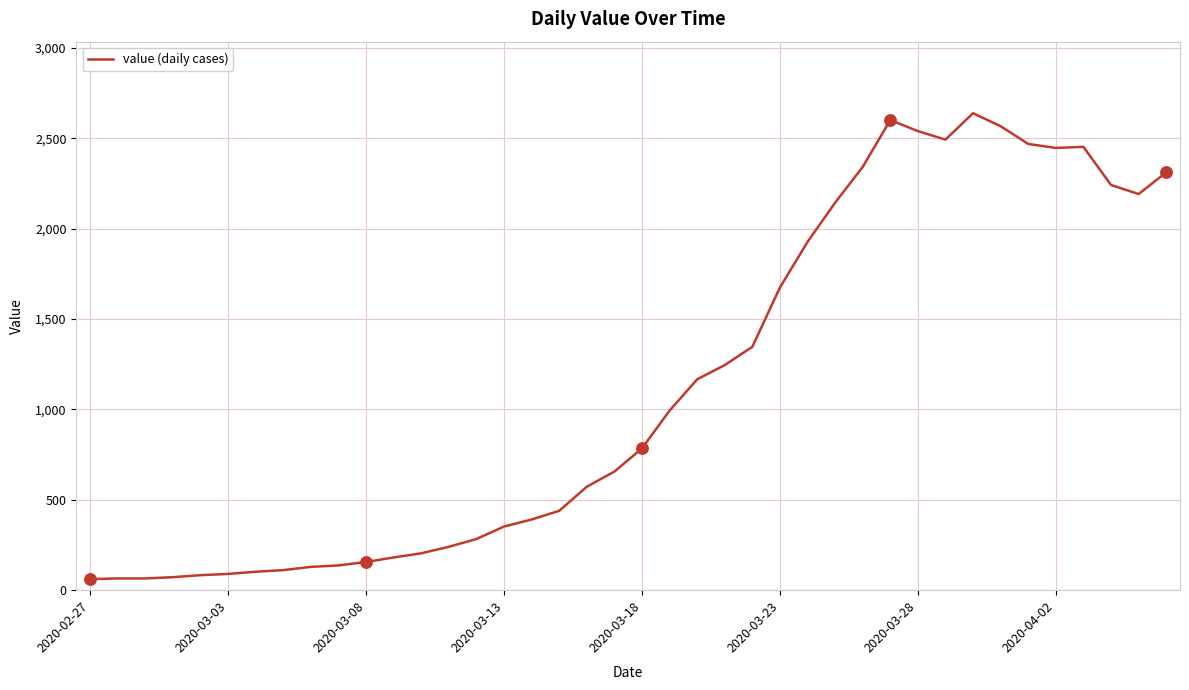

What is the difference between the maximum and minimum values?

2577